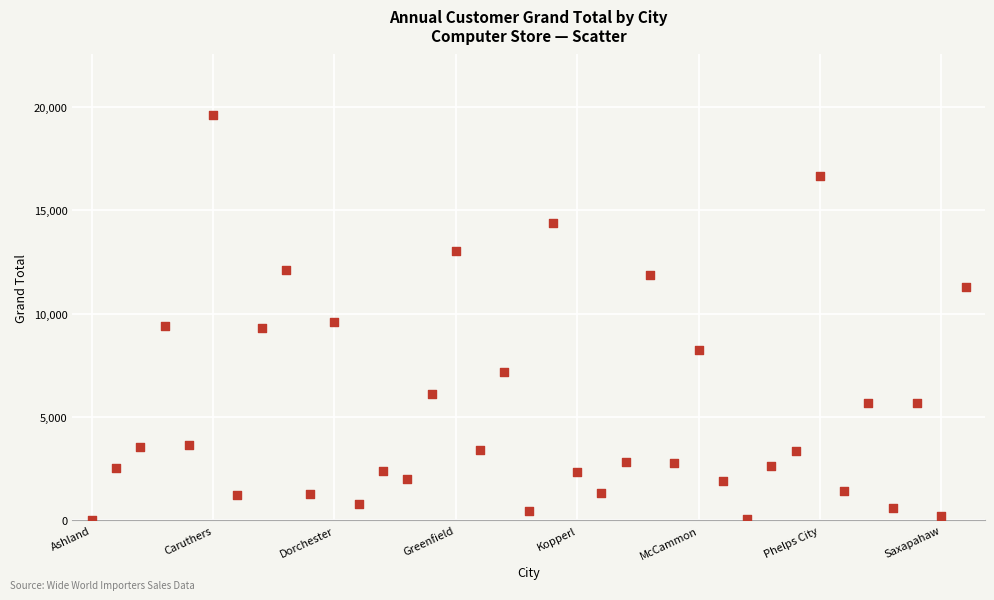

What is the range of Y values (max minus min)?

19550.0